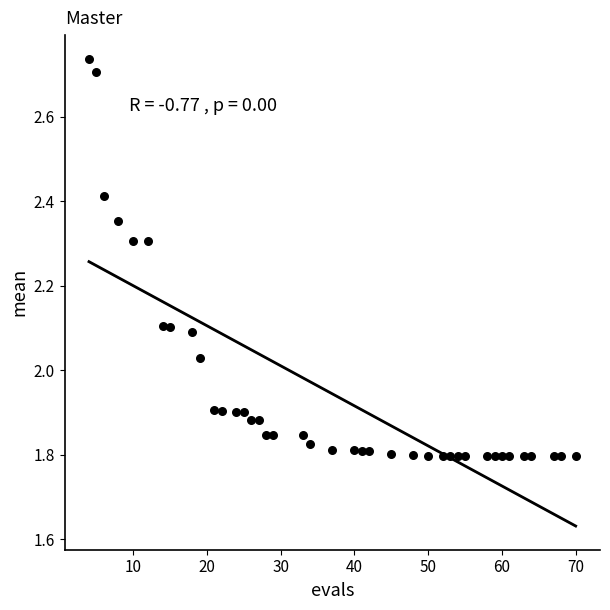

What is the range of X values (max minus min)?

66.0